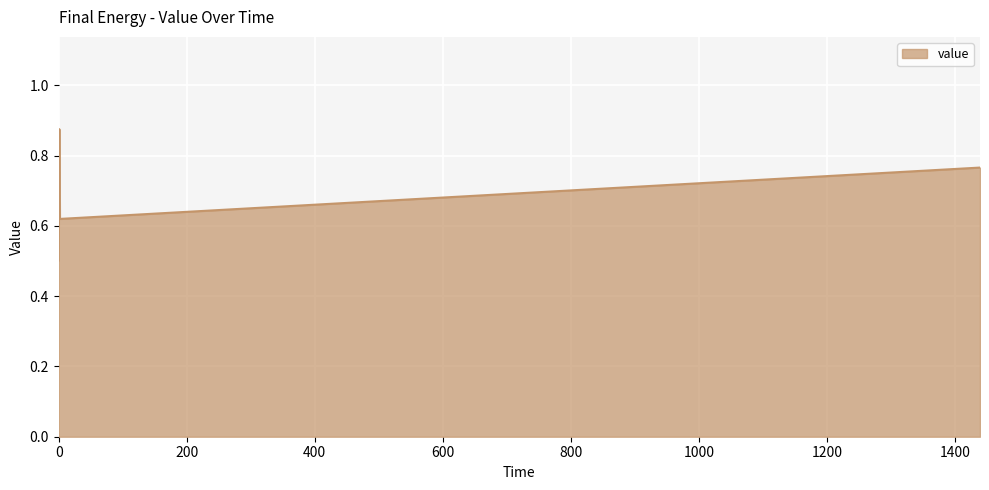

What is the difference between the maximum and minimum values?

0.4